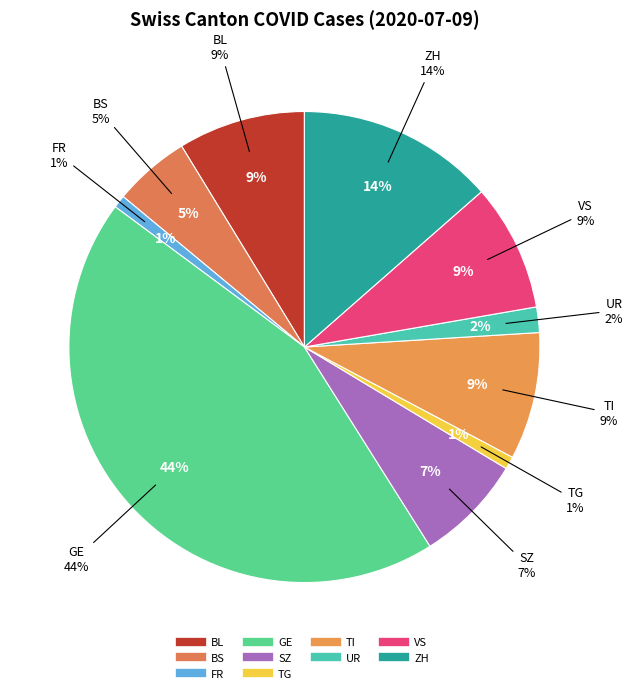

The TG slice represents 15% of the pie. True or false?

False